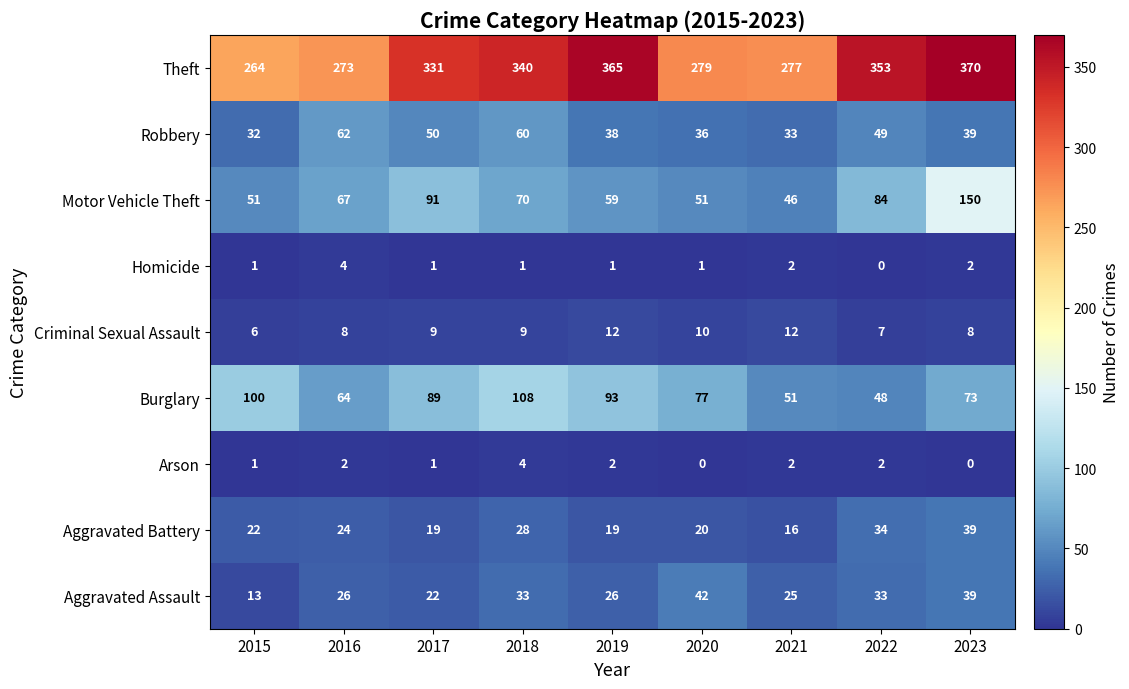

What is the sum of the Aggravated Battery values at 2016 and 2017?

43